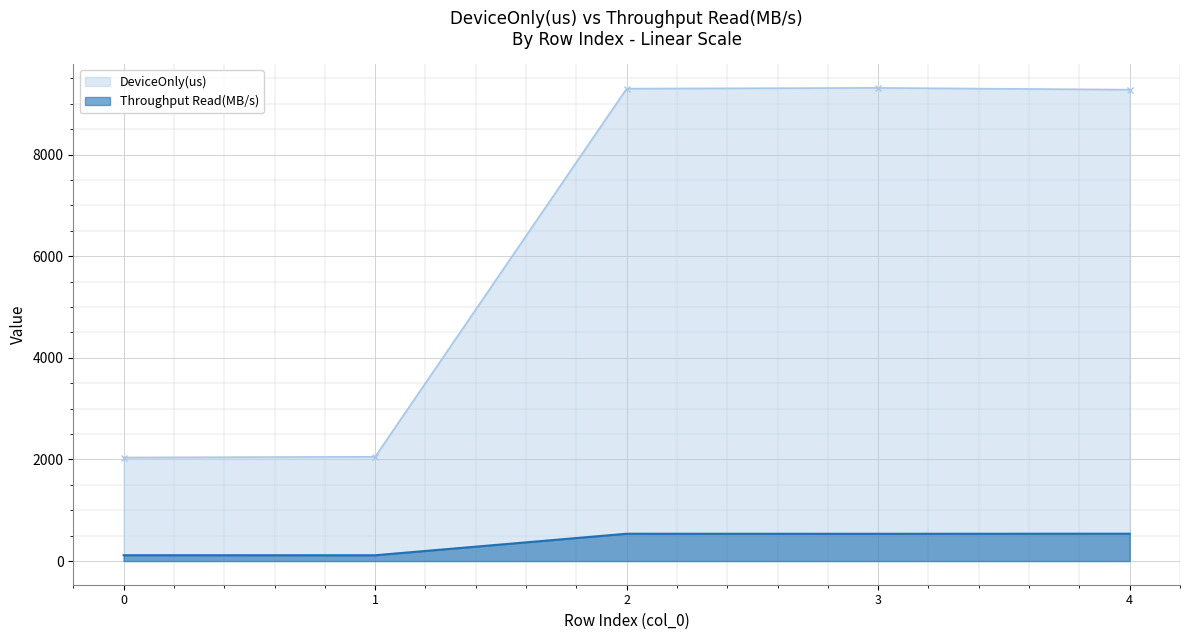

What is the value of the Throughput Read(MB/s) point at the 4th from the left?

536.9